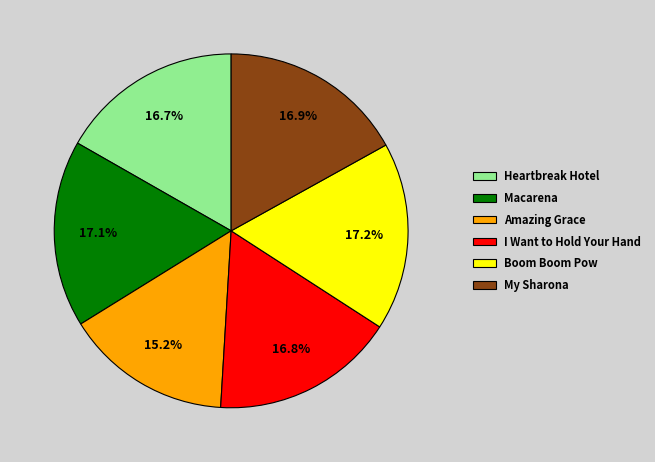

How much of the chart is everything except Heartbreak Hotel?

83.3%